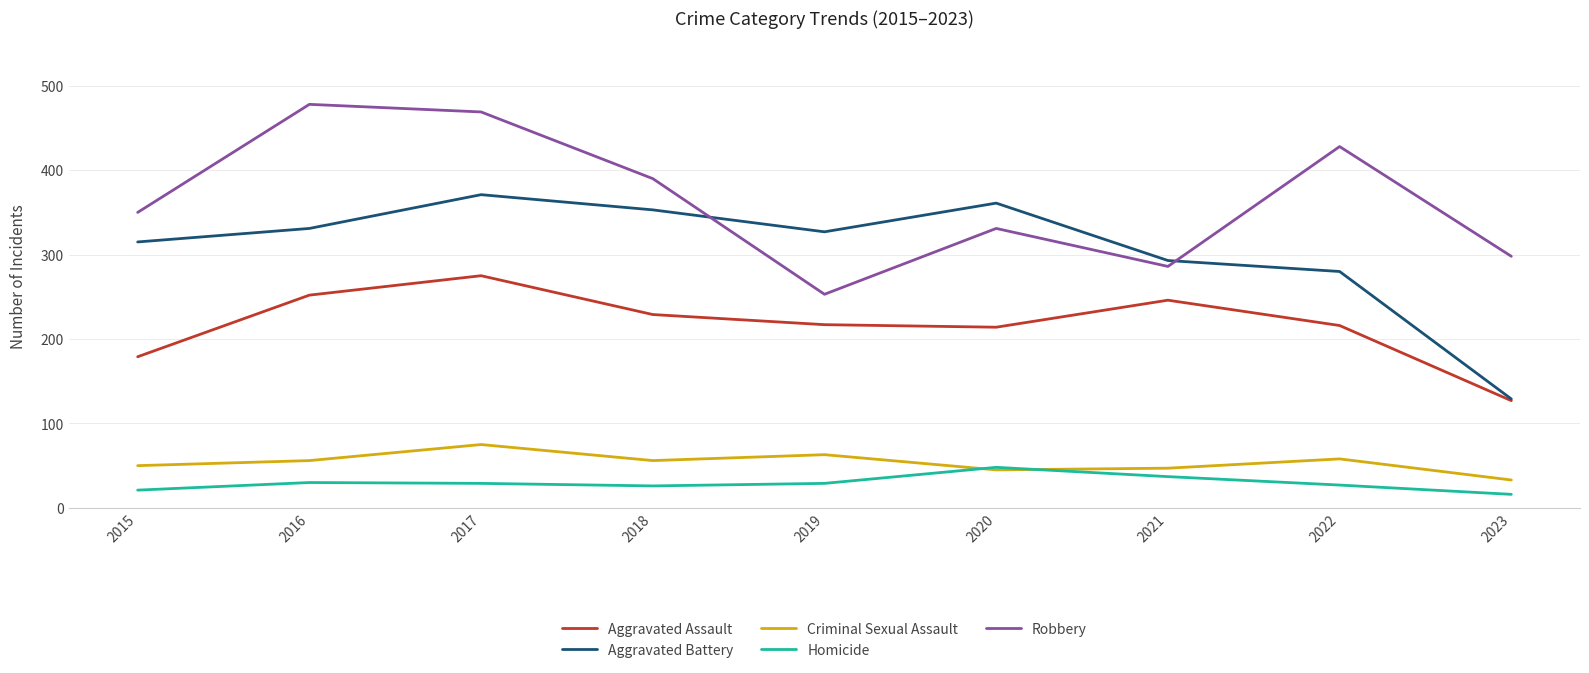

Where is Aggravated Battery nearest to the value 250?

2022